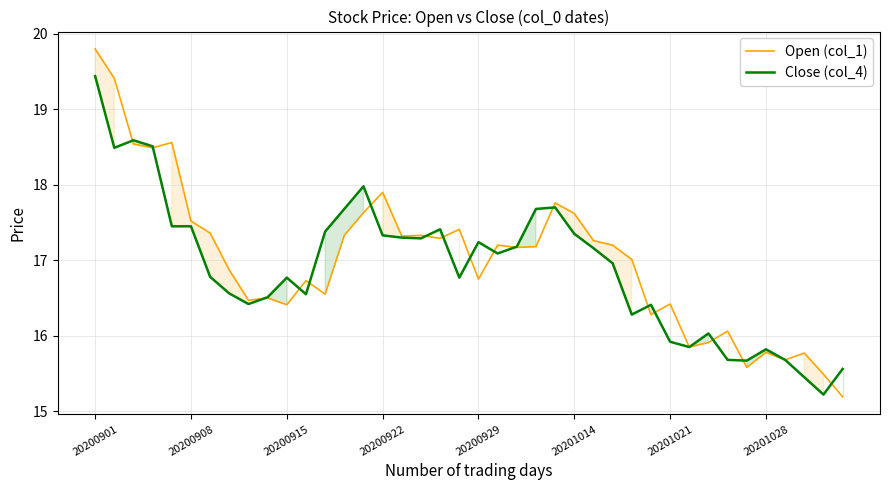

What is the minimum value for Close (col_4)?

15.2